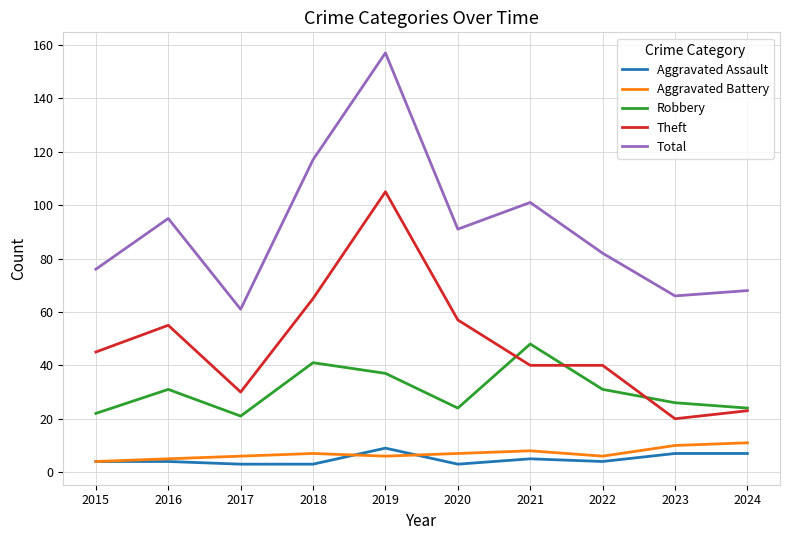

The value of Theft at 2018 is 102. True or false?

False